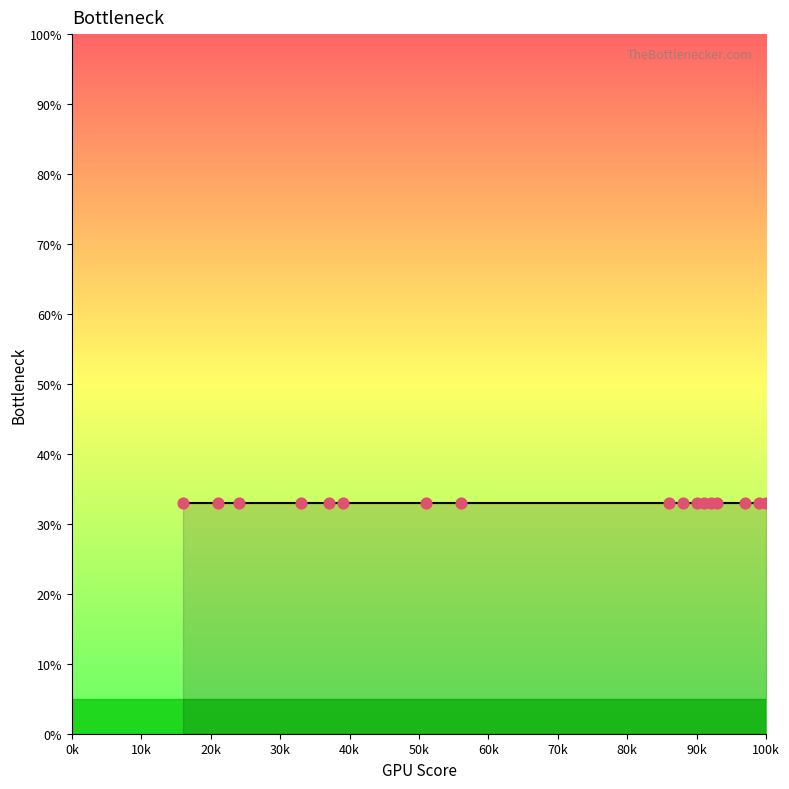

Between 28 and 12, which is larger?

28